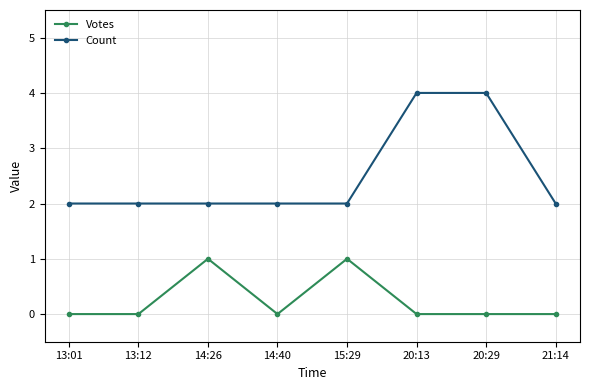

Which series has the largest total across all categories?

Count